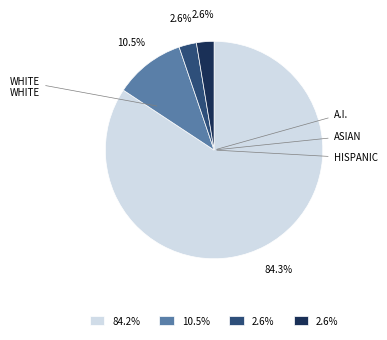

Is there a majority slice in this chart?

Yes